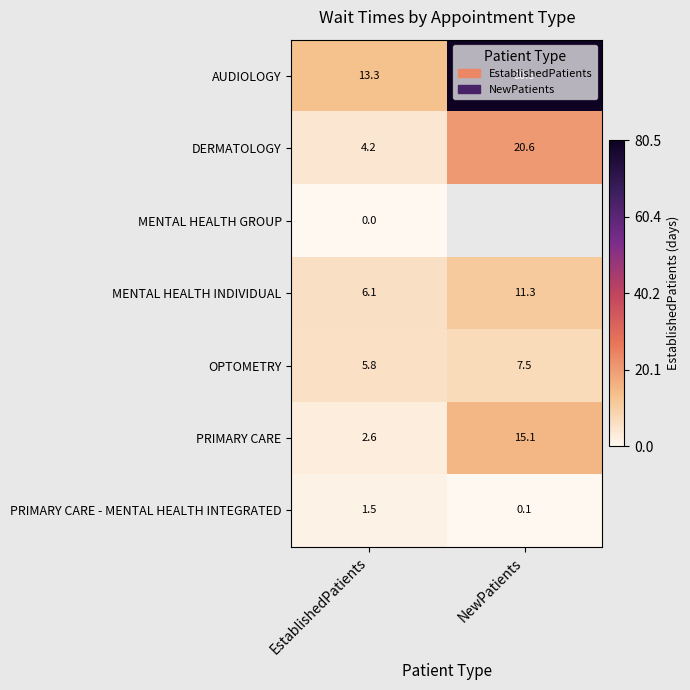

At how many categories does at least one series exceed 37?

1